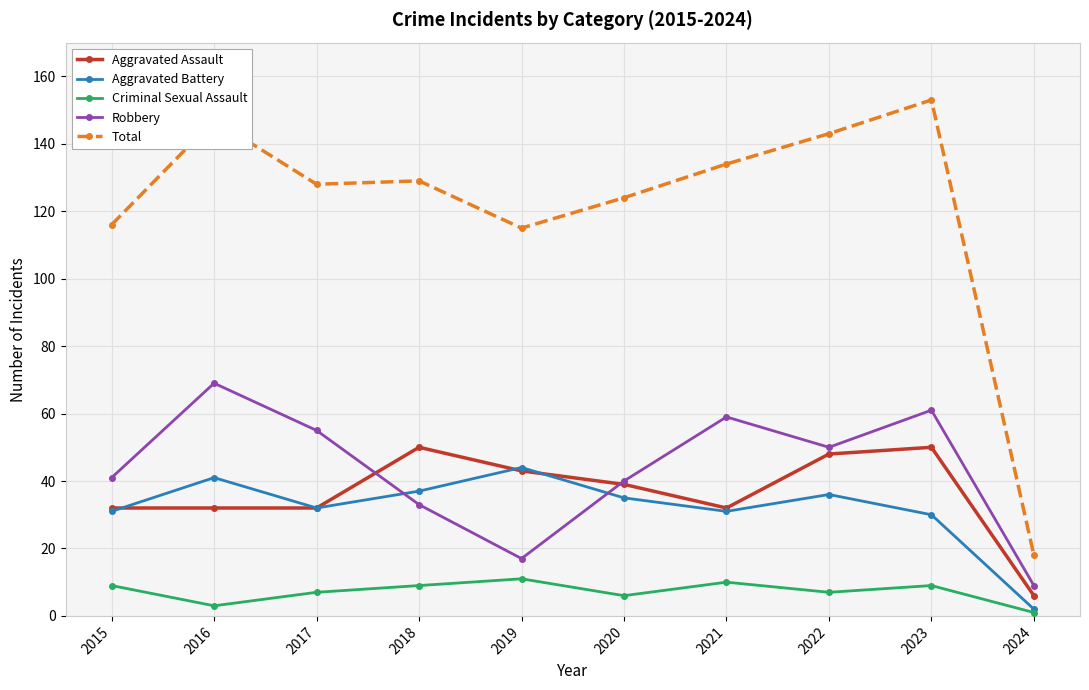

True or false: Total has a value of 257 at 2022.

False